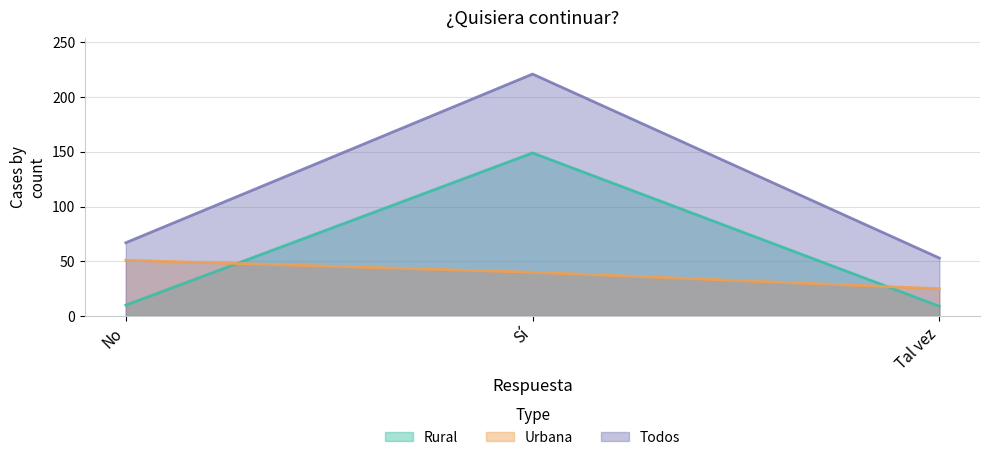

The value of Todos at Tal vez is 36. True or false?

False